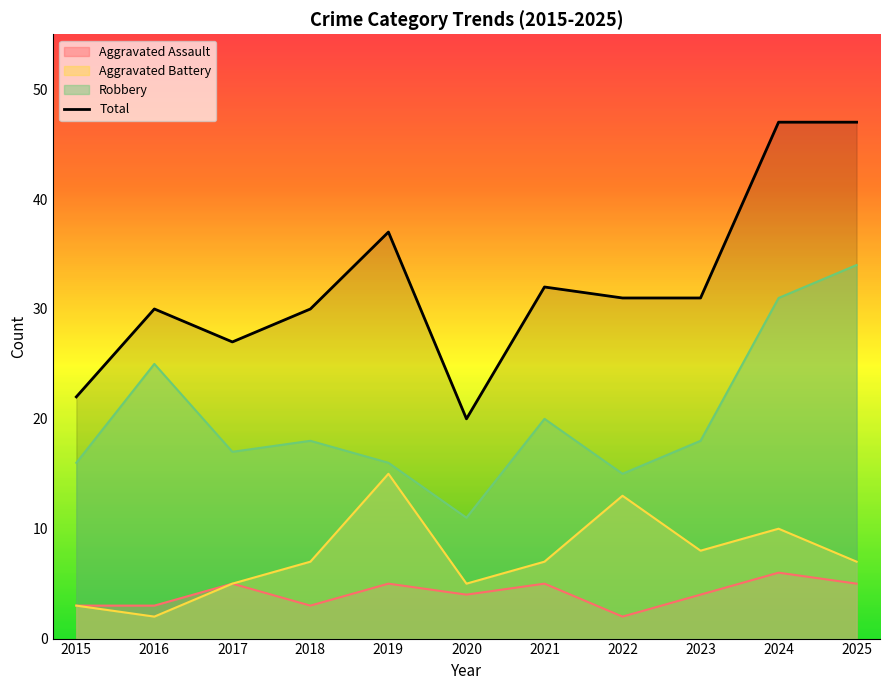

The value of Robbery at 2015 is 6. True or false?

False